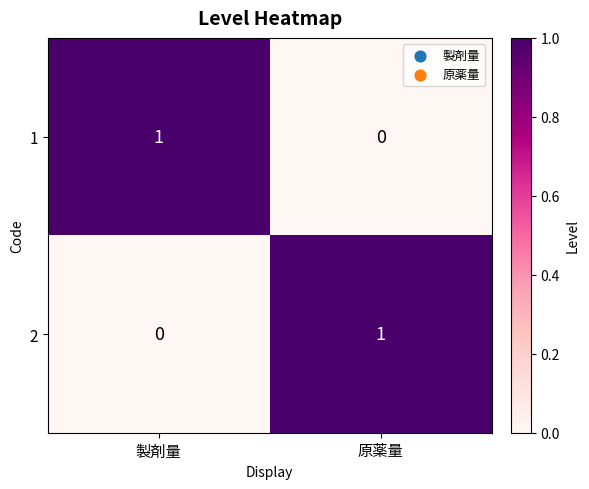

At which label is 2 closest to 0?

製剤量